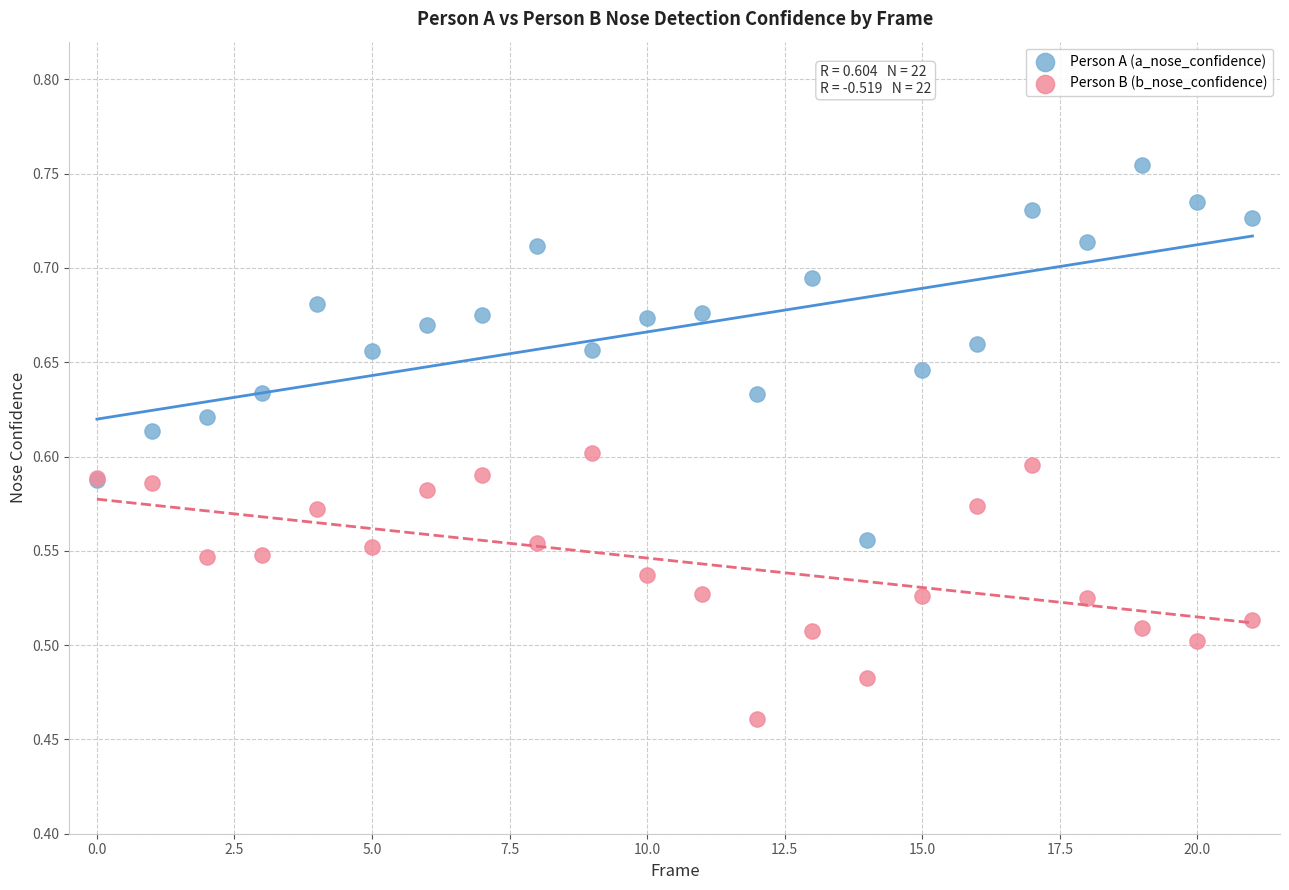

Which series contains the lowest Y value?

Person B (b_nose_confidence)